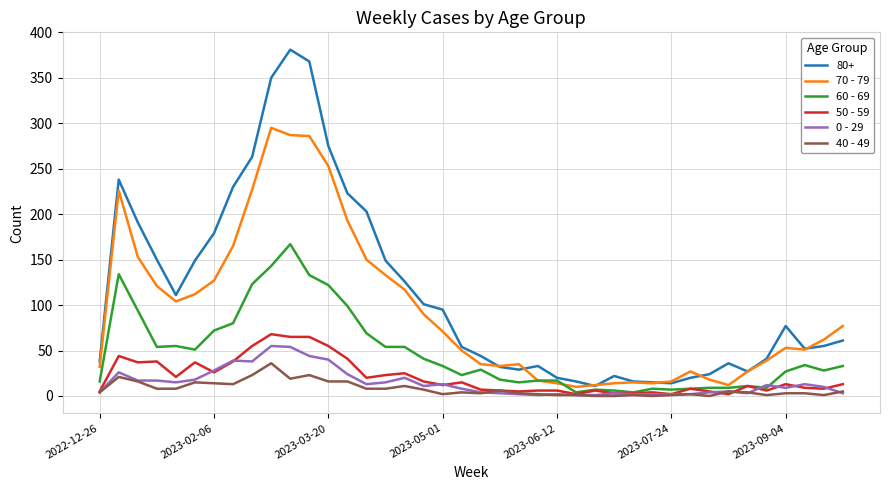

True or false: 70 - 79 has more than 2 interior local peaks.

True